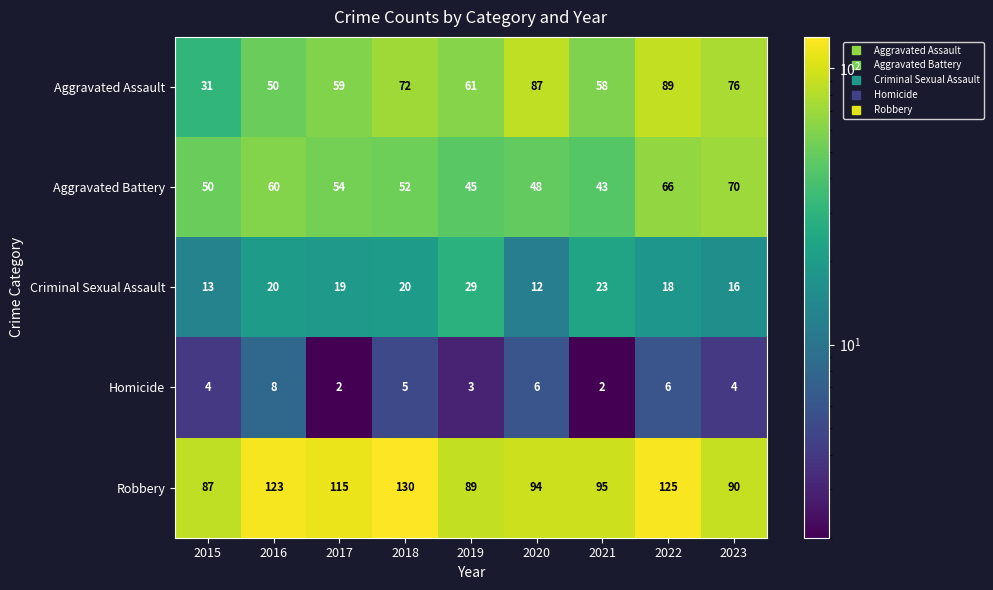

Read the Robbery value at 2021.

95